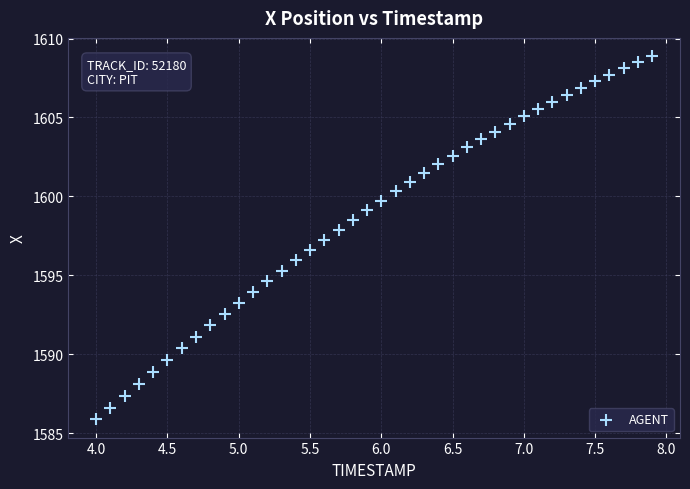

What is the range of Y values (max minus min)?

23.0